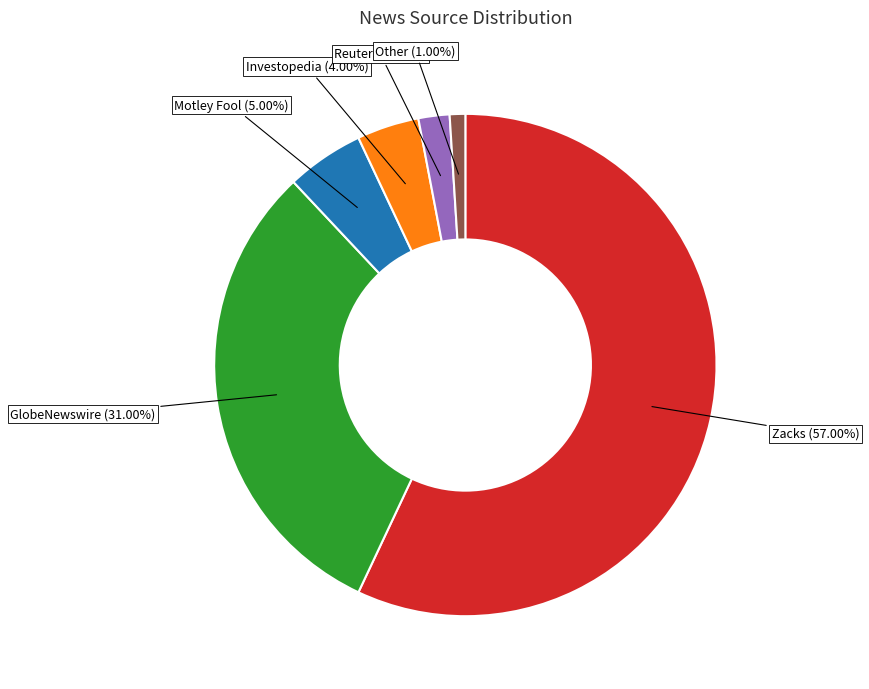

Count the number of slices in the pie.

6